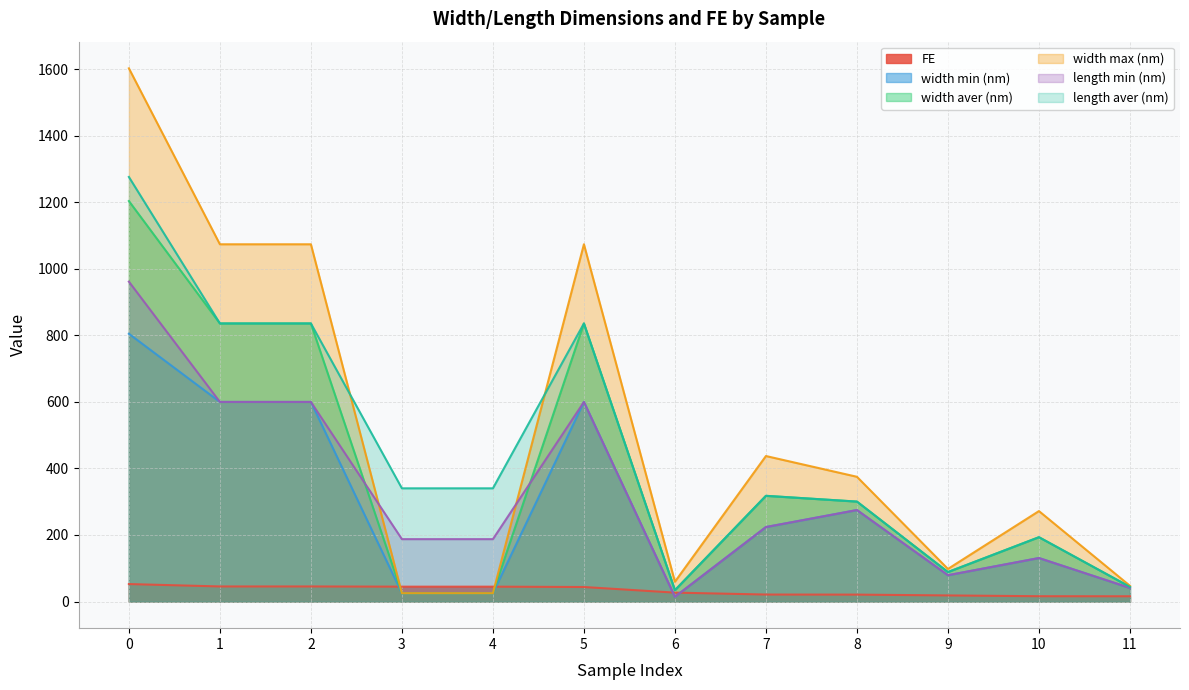

At how many categories does at least one series exceed 343?

6